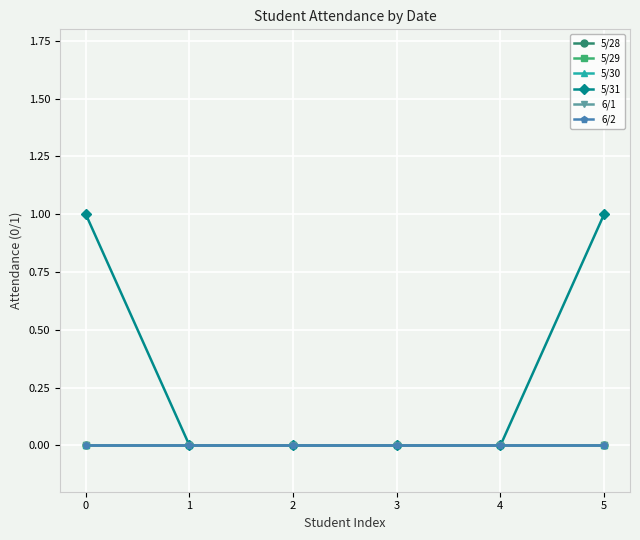

Reading left to right, transcribe all the data shown in this chart.

5/28: 0=0	1=0	2=0	3=0	4=0	5=0
5/29: 0=0	1=0	2=0	3=0	4=0	5=0
5/30: 0=0	1=0	2=0	3=0	4=0	5=0
5/31: 0=1	1=0	2=0	3=0	4=0	5=1
6/1: 0=0	1=0	2=0	3=0	4=0	5=0
6/2: 0=0	1=0	2=0	3=0	4=0	5=0